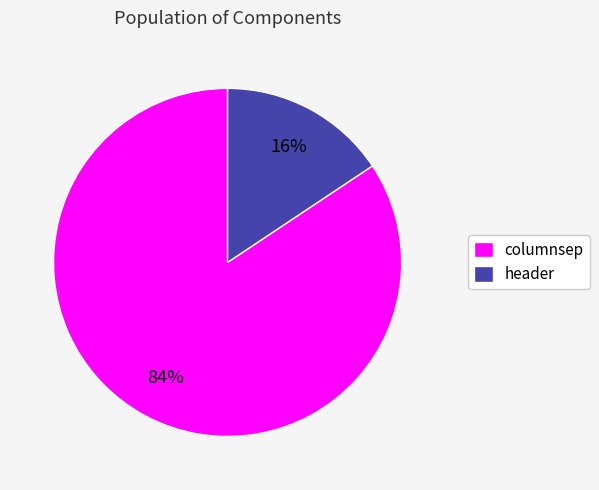

What percentage is the header slice, to the nearest percent?

16%